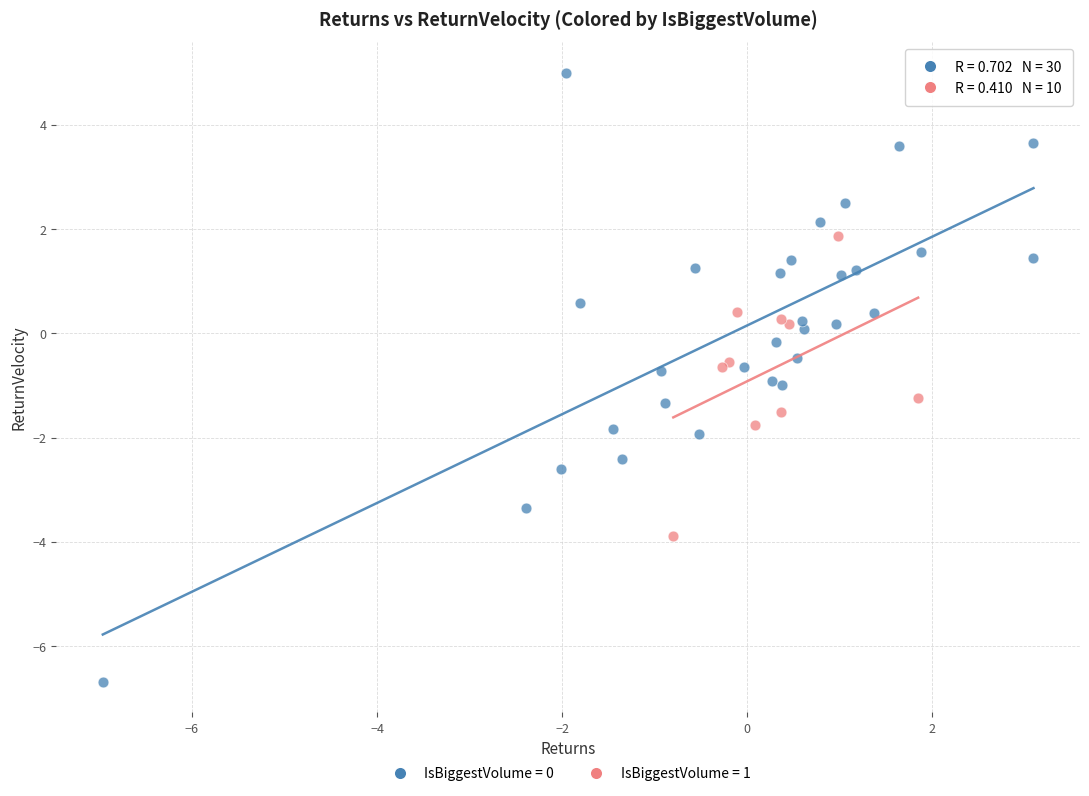

Which series contains the highest Y value?

IsBiggestVolume = 0